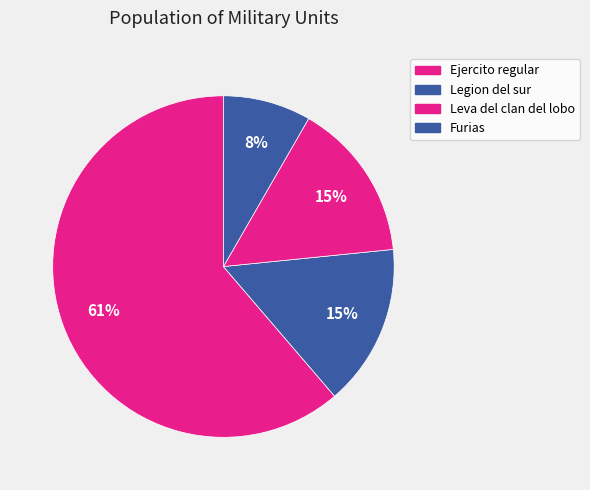

What percentage is the Leva del clan del lobo slice, to the nearest percent?

15%